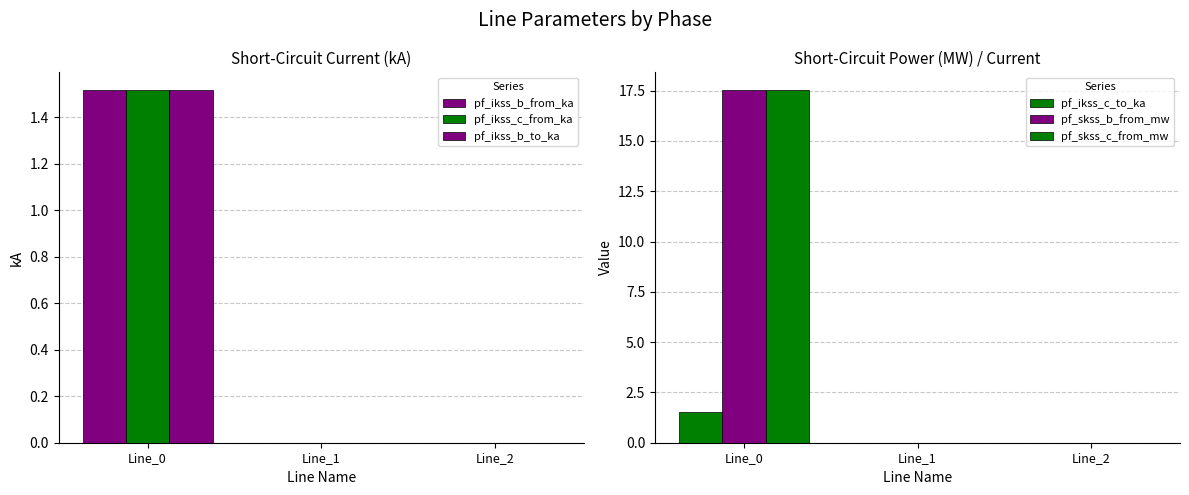

Count the pf_ikss_c_to_ka values in the range 0 to 1.

2